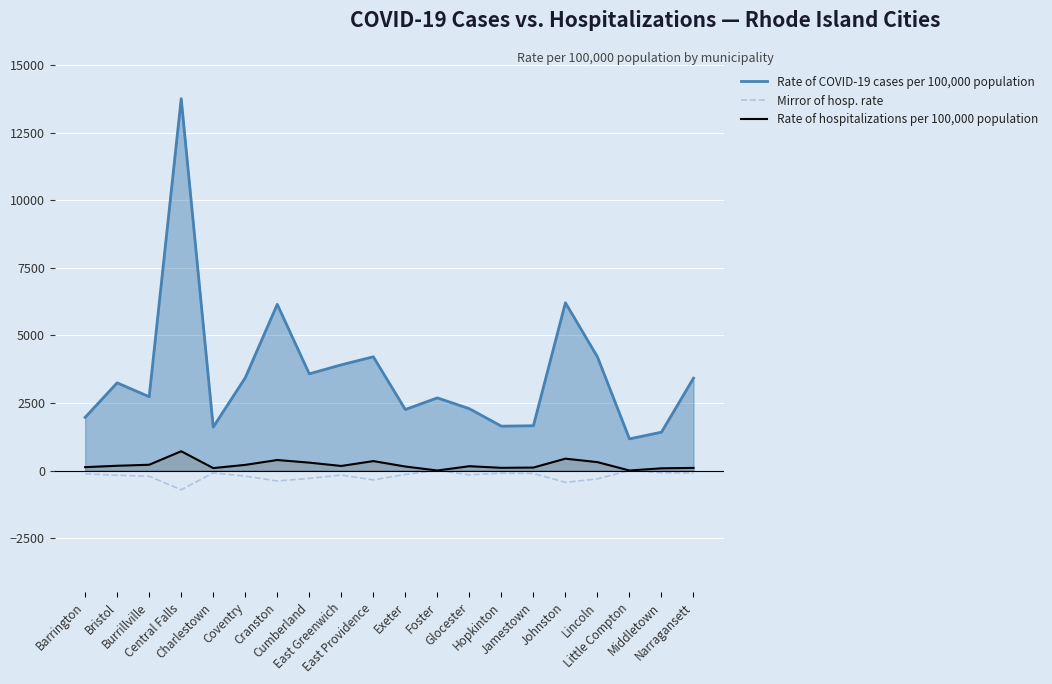

The Mirror of hosp. rate series shows -147 at Exeter. True or false?

True